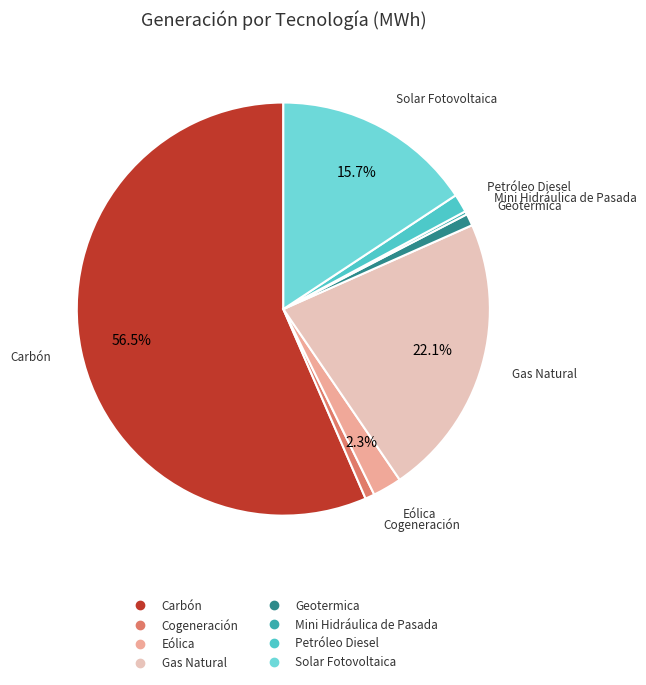

What percentage is the Eólica slice, to the nearest percent?

2%